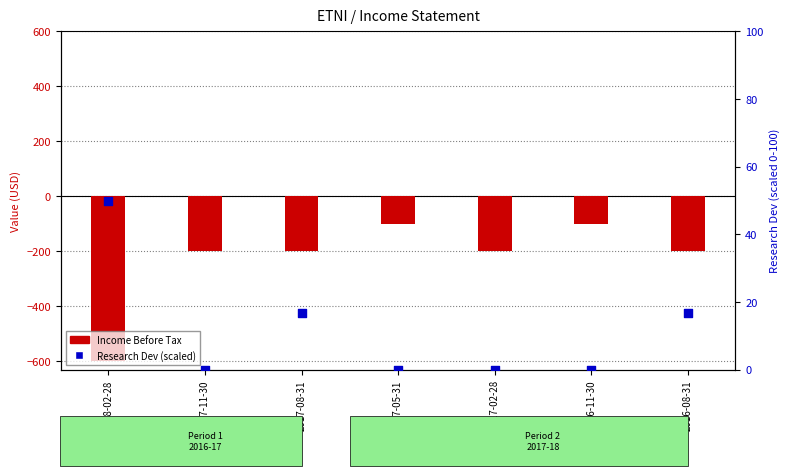

What is the total value across all series at 2017-02-28?

-200.0